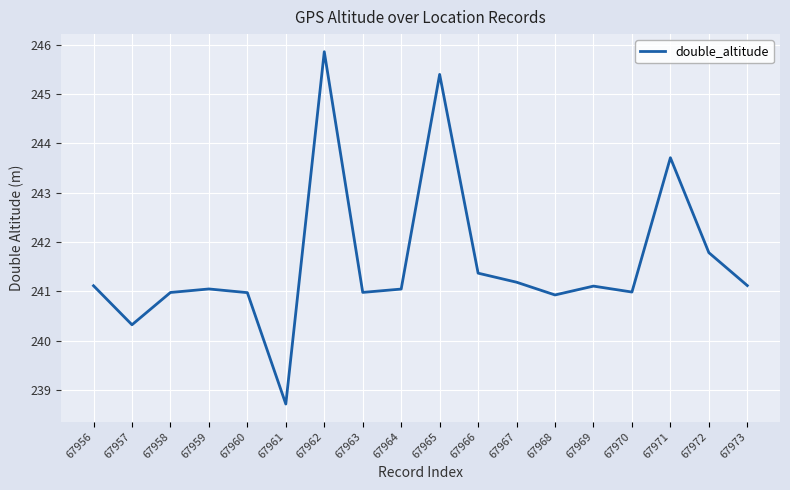

What is the smallest value displayed?

238.7